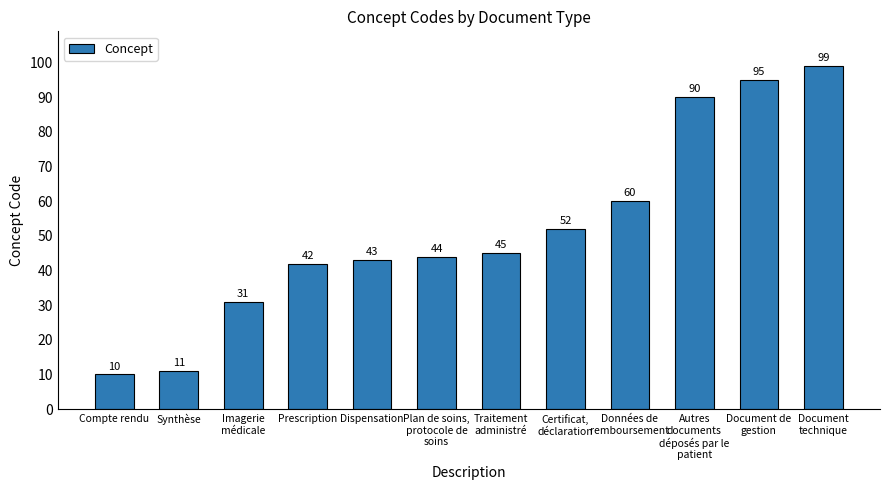

List the labels in order of value, largest first.

Document
technique, Document de
gestion, Autres
documents
déposés par le
patient, Données de
remboursement, Certificat,
déclaration, Traitement
administré, Plan de soins,
protocole de
soins, Dispensation, Prescription, Imagerie
médicale, Synthèse, Compte rendu